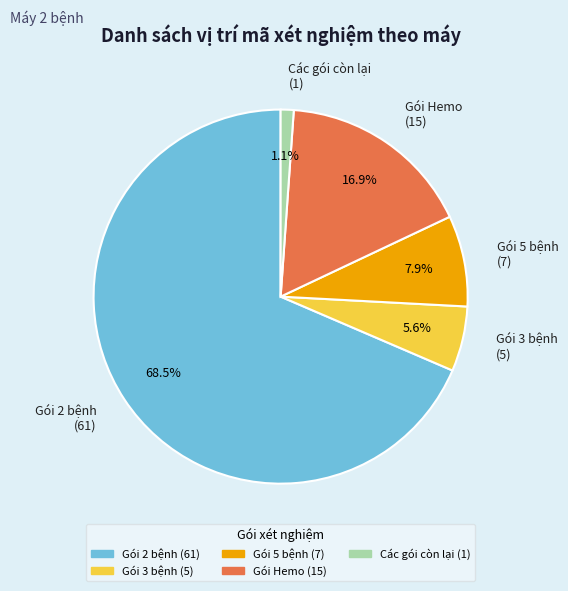

Is there a majority slice in this chart?

Yes